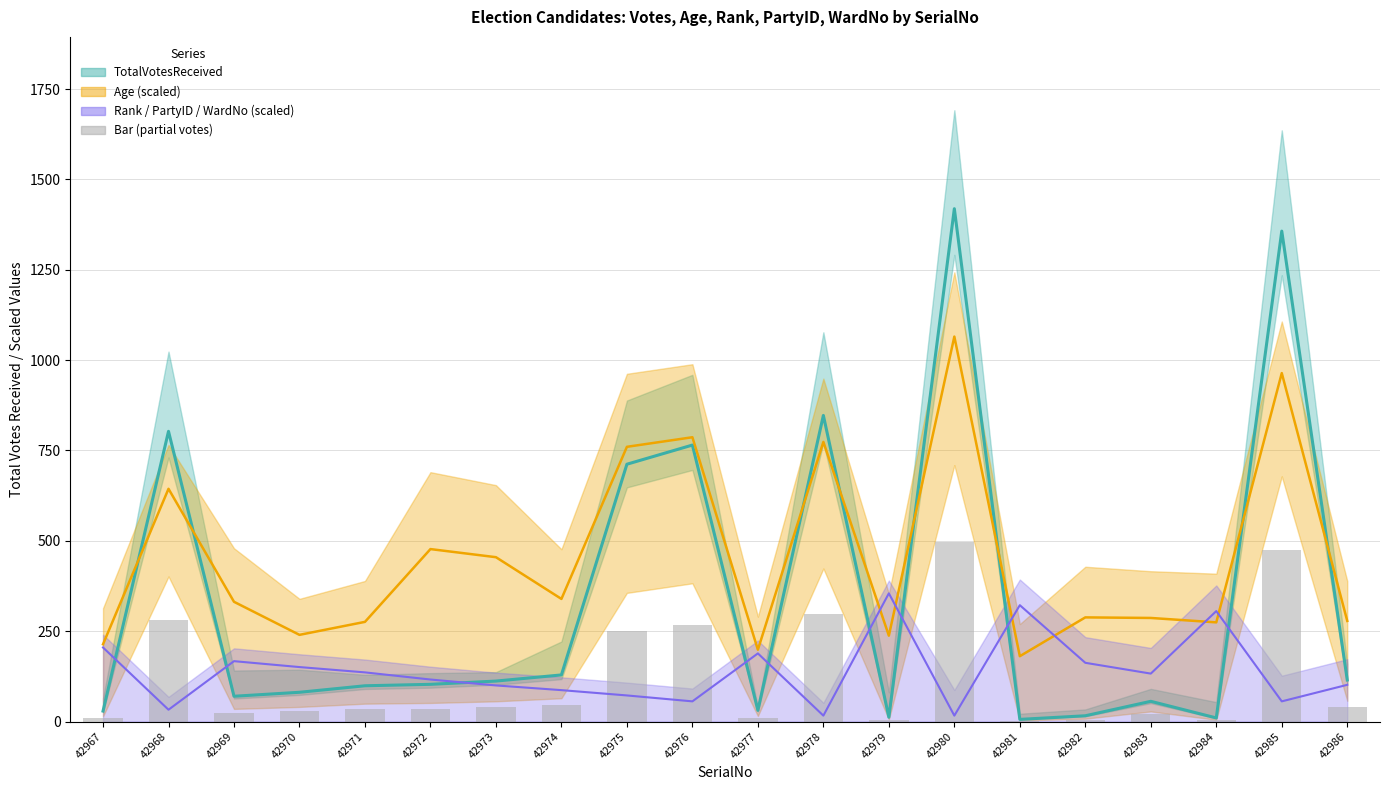

Rank the categories by value from highest to lowest.

42980, 42985, 42978, 42968, 42976, 42975, 42974, 42986, 42973, 42972, 42971, 42970, 42969, 42983, 42977, 42967, 42982, 42979, 42984, 42981